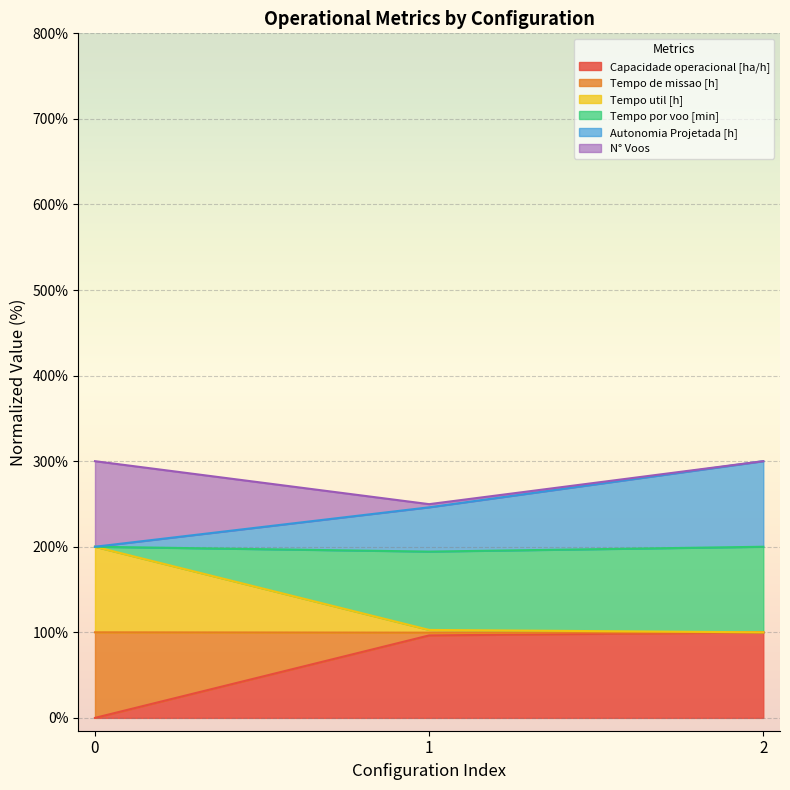

What is the highest value of the Capacidade operacional [ha/h] series?

100.0